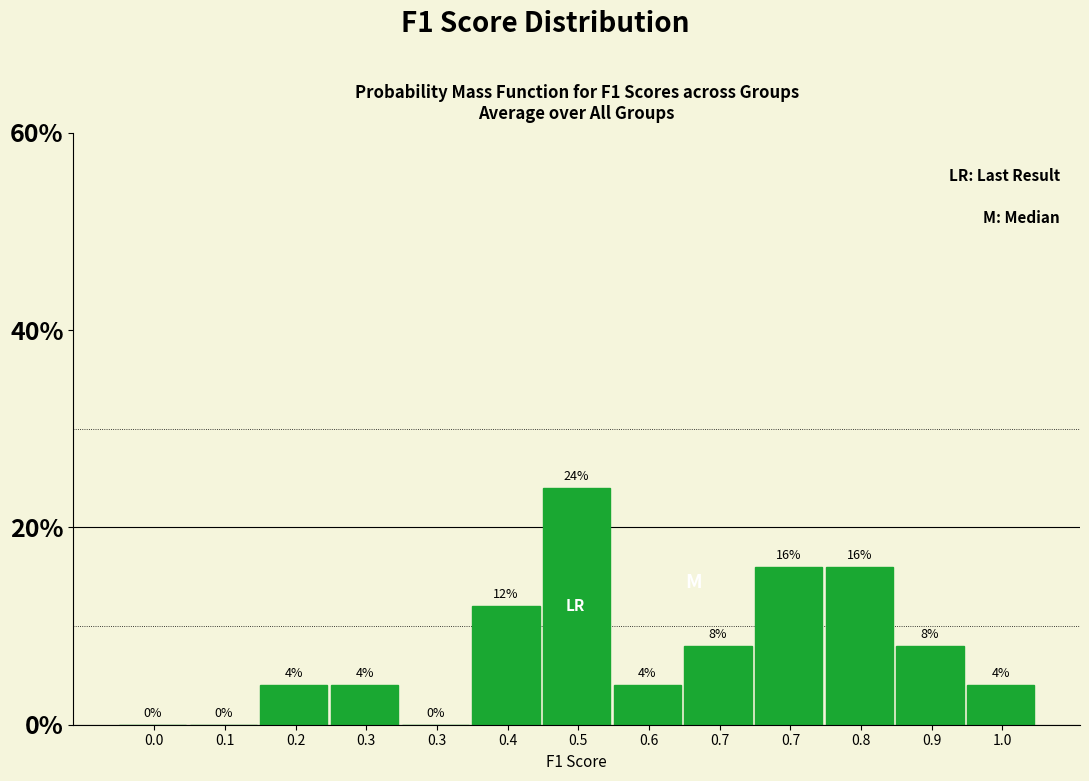

How many positive values are there?

10